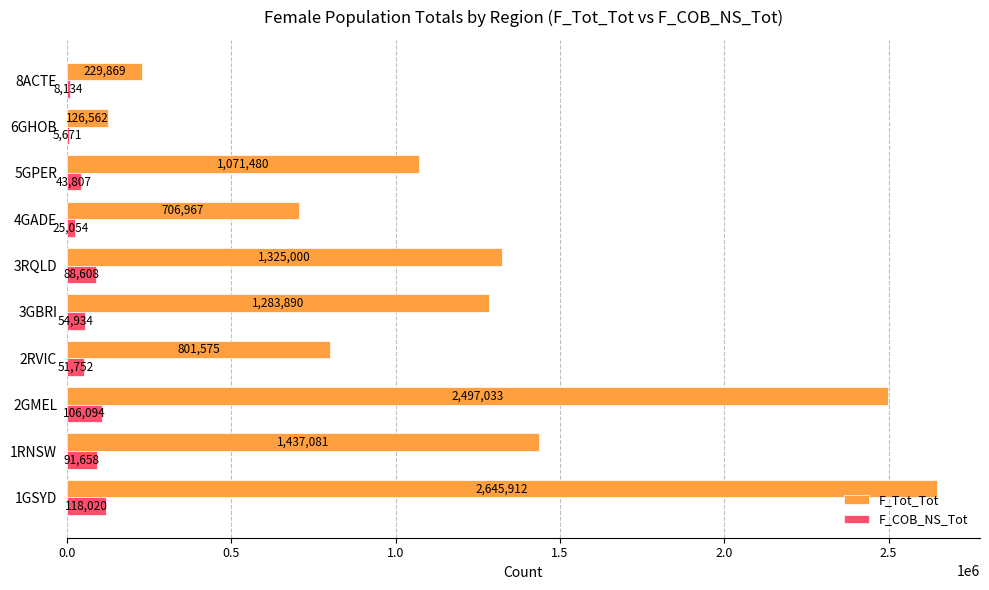

The value of F_COB_NS_Tot at 8ACTE is 8134. True or false?

True